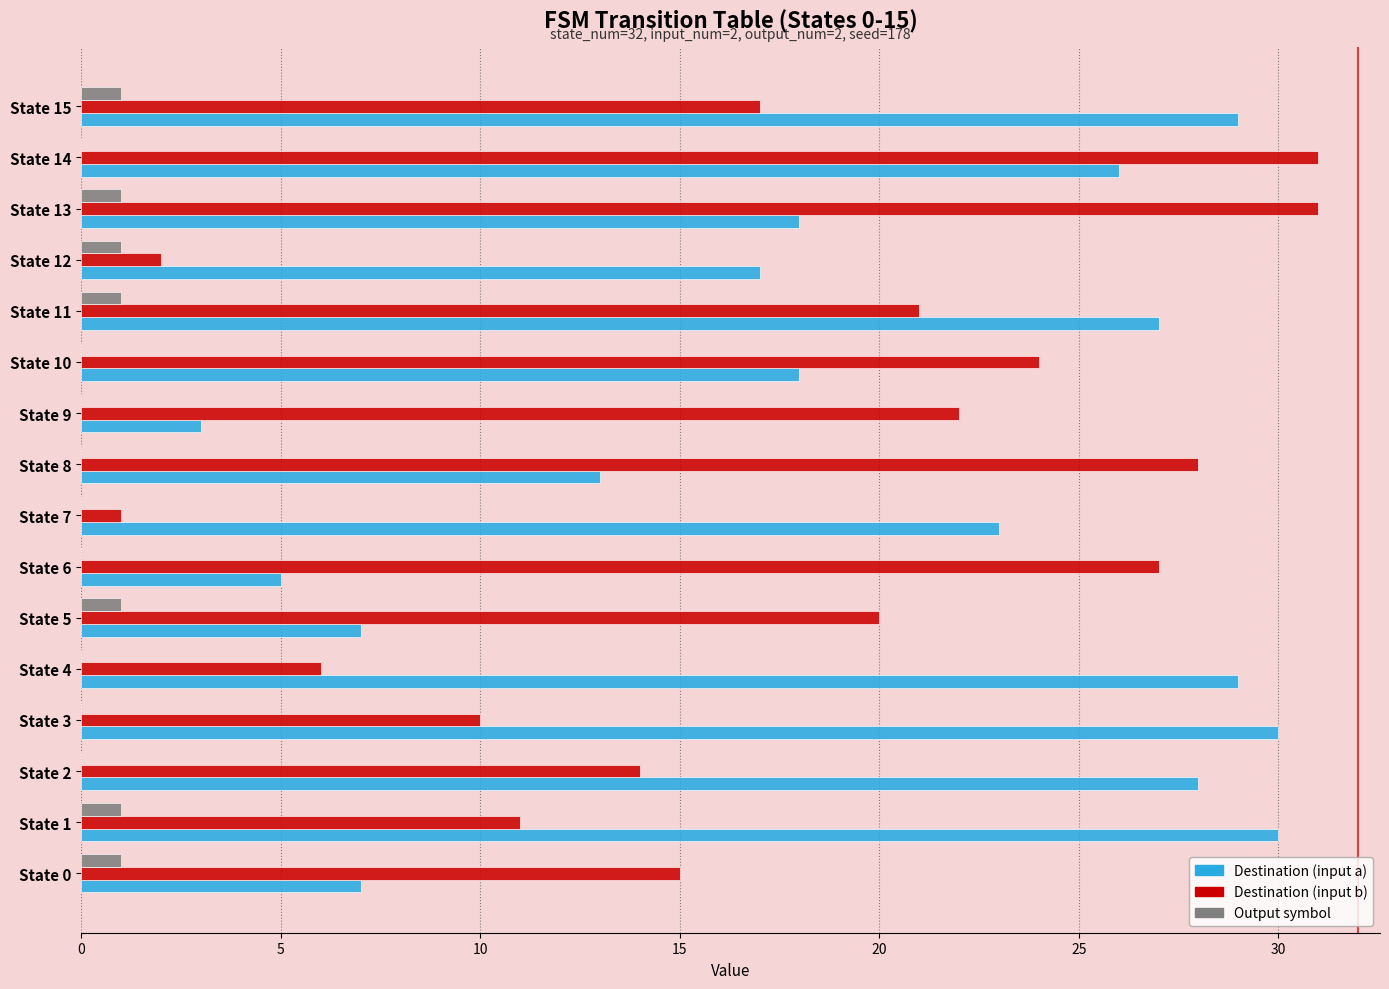

Is the value of Destination (input a) at State 14 greater than the value of Output symbol at State 8?

Yes